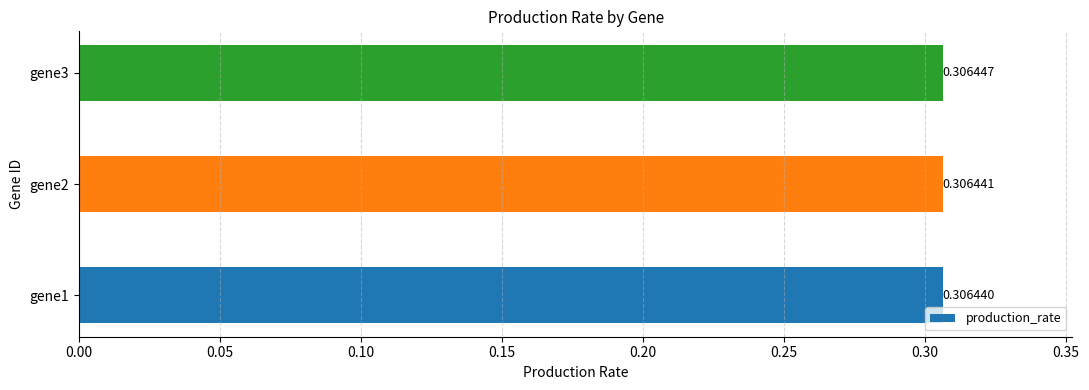

How many values are between 0 and 1?

3